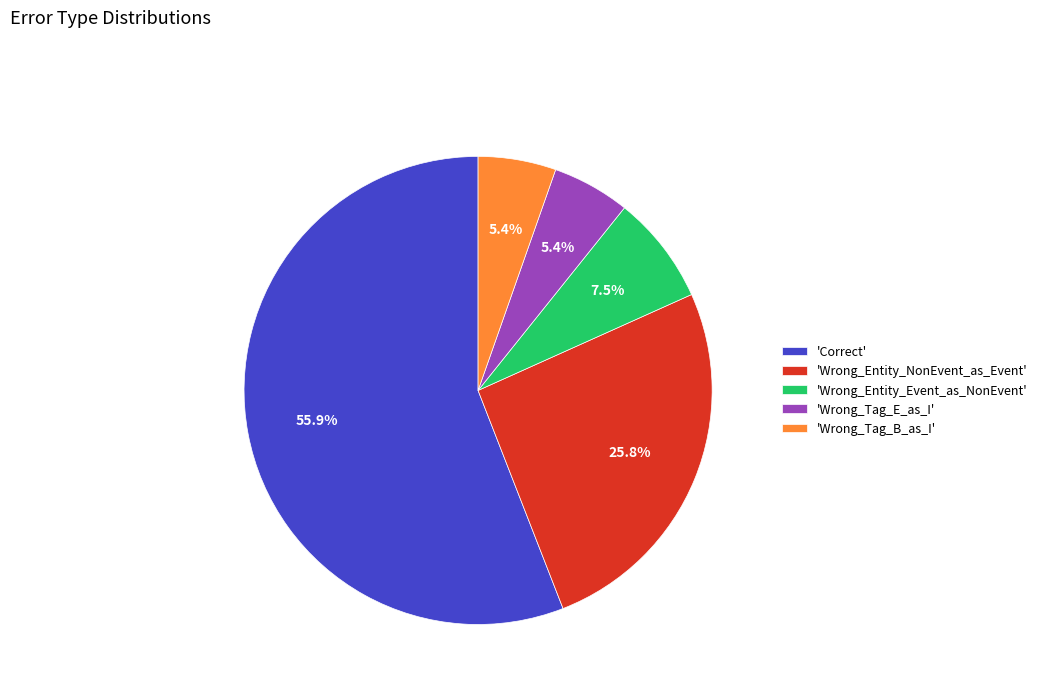

What is the largest slice in the pie chart?

'Correct'